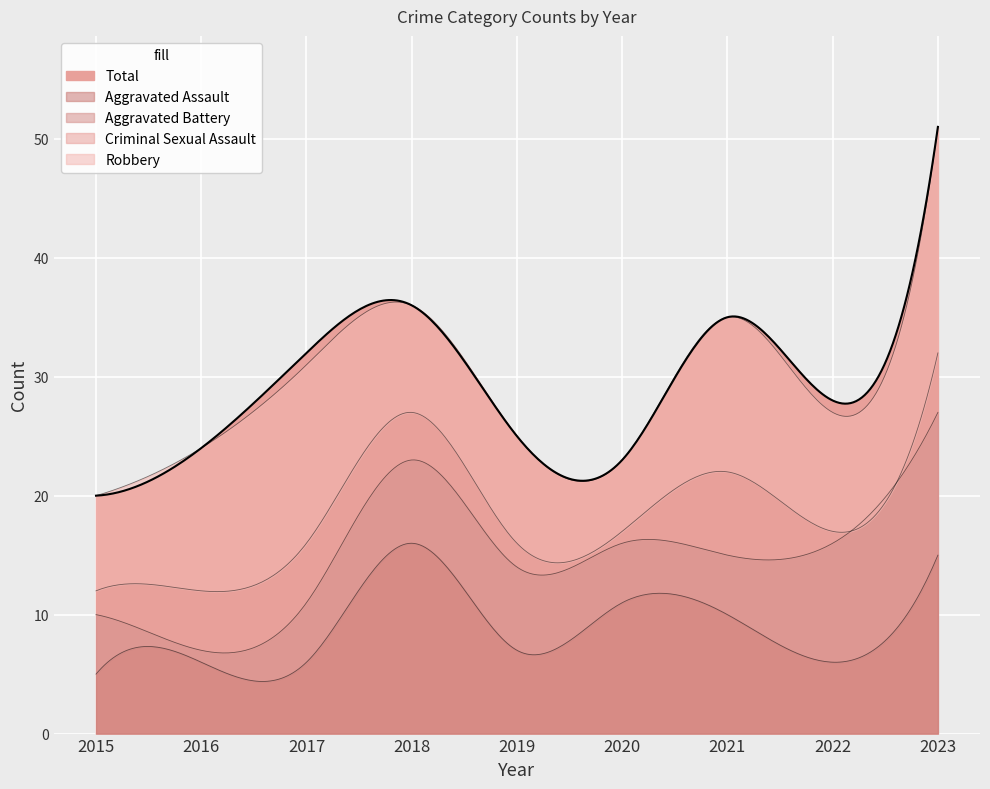

Is the value of Criminal Sexual Assault at 2017 greater than the value of Aggravated Assault at 2020?

No